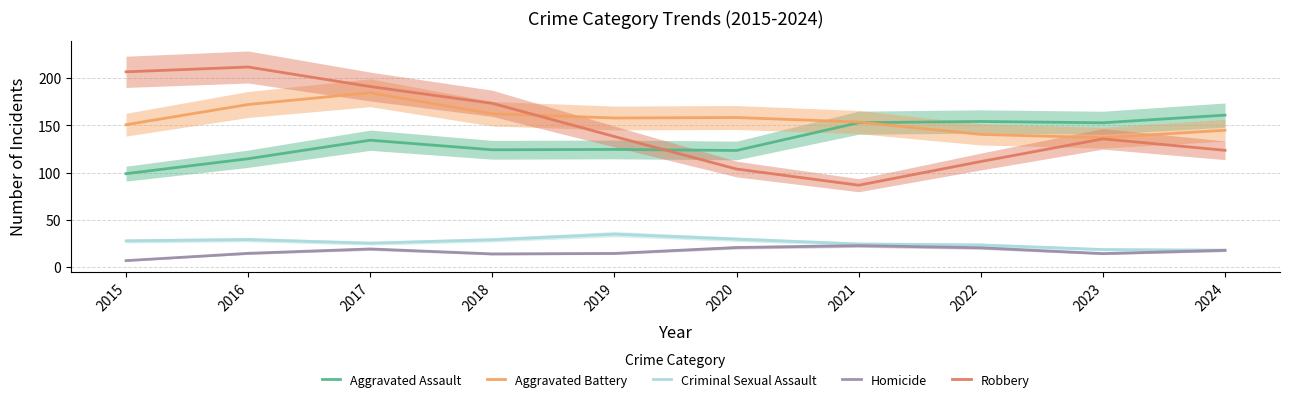

What is the total value across all series at 2016?

541.9